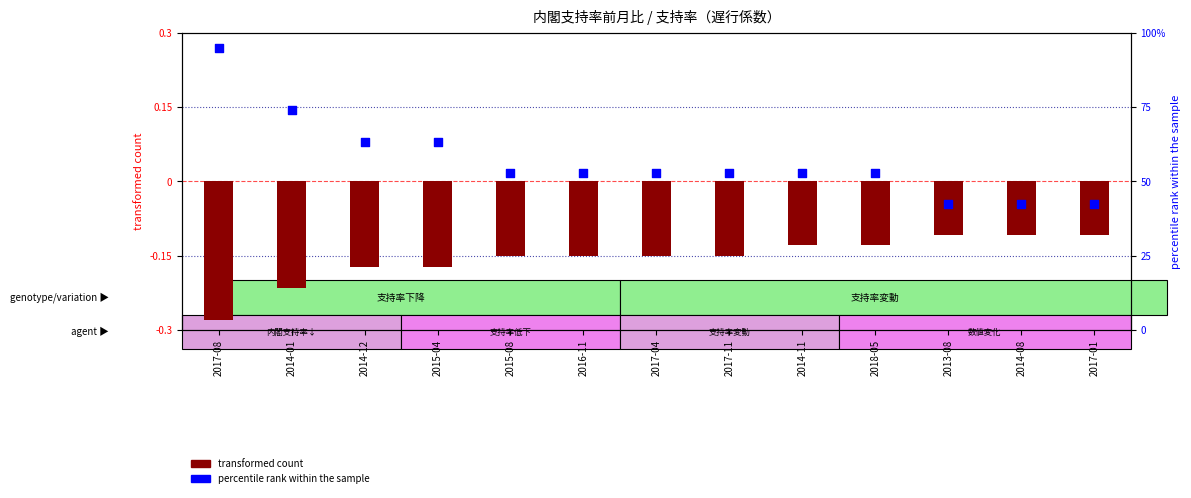

Which series contains the highest Y value?

percentile rank within the sample